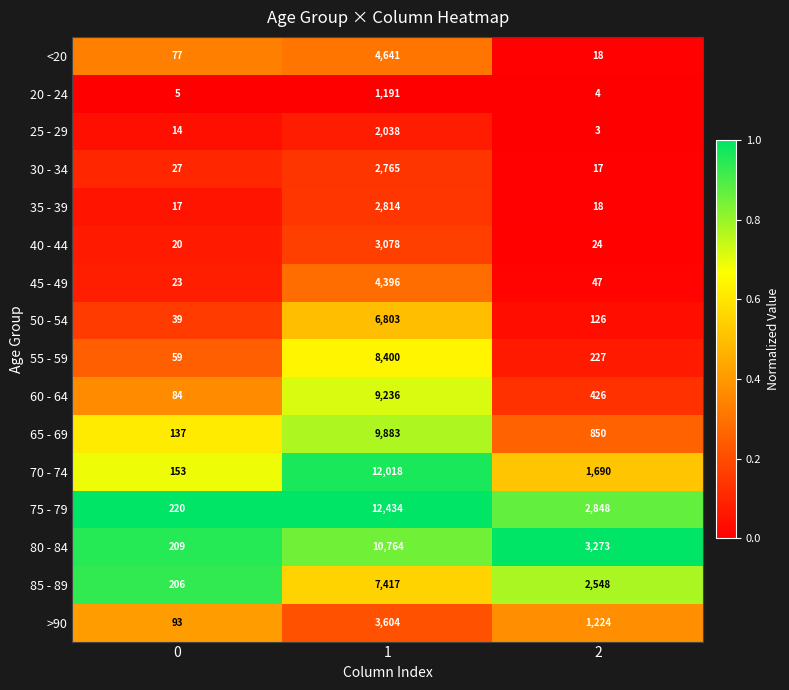

How many categories are shown in the chart?

3